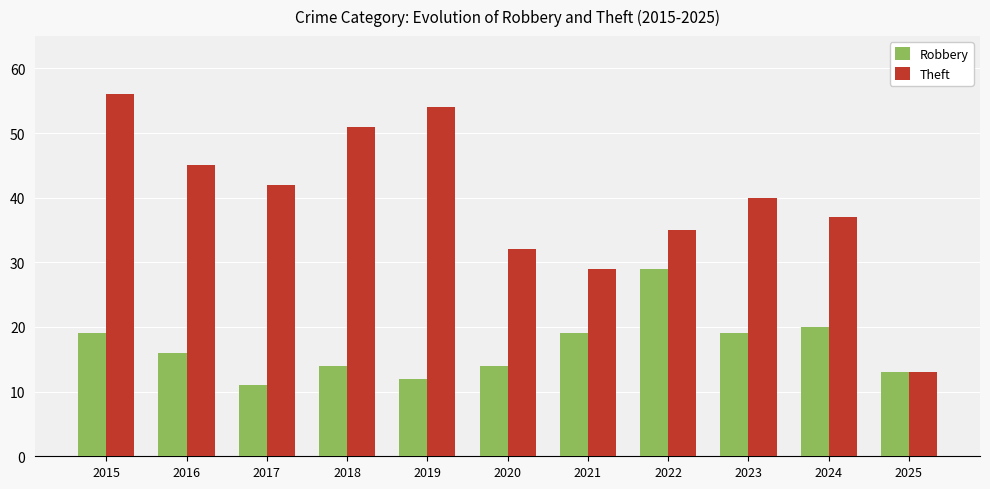

What is the lowest value of the Theft series?

13